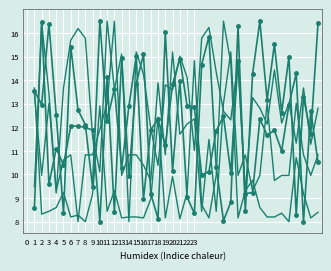

The value of prothrombin at 22 is 12.1. True or false?

True